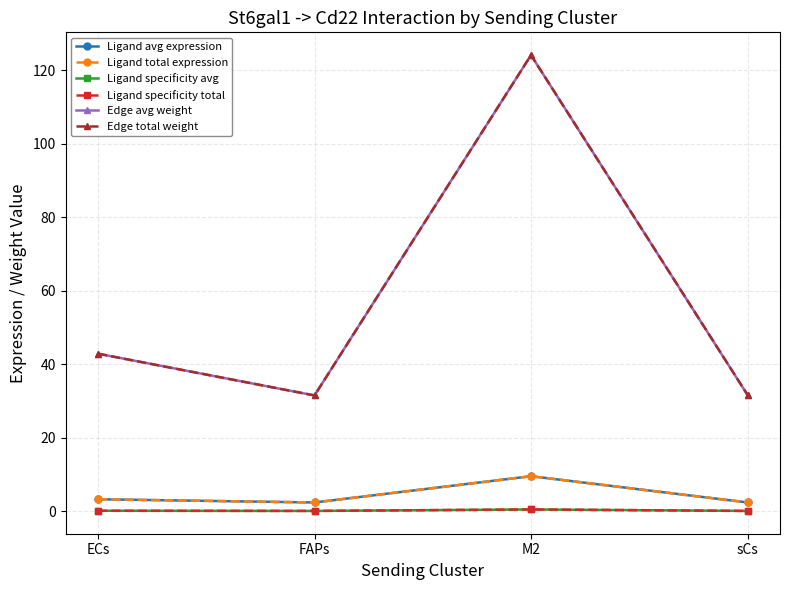

What is the lowest value of the Ligand total expression series?

2.4